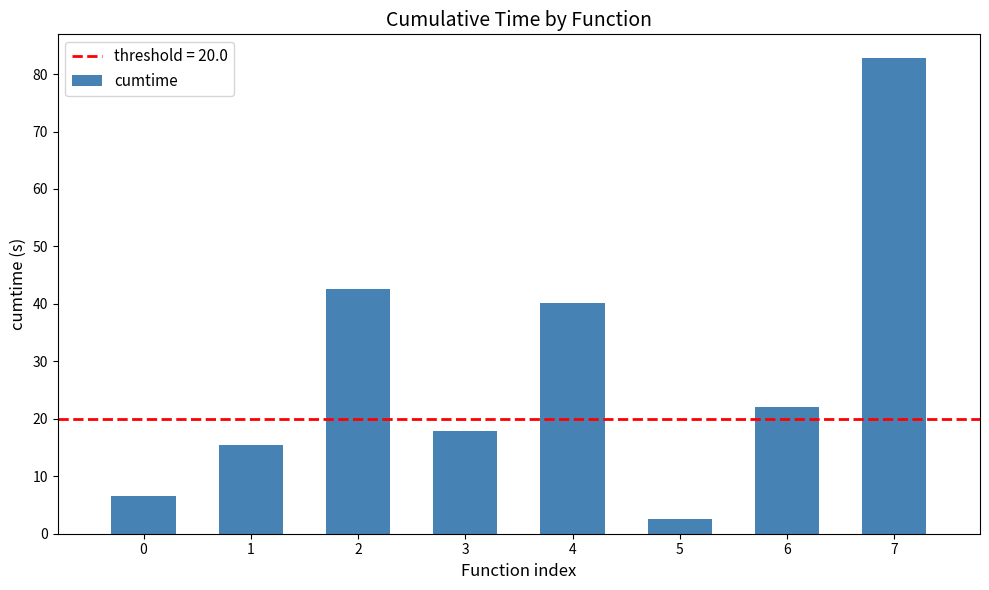

What is the change in value from 0 to 4?

+33.5